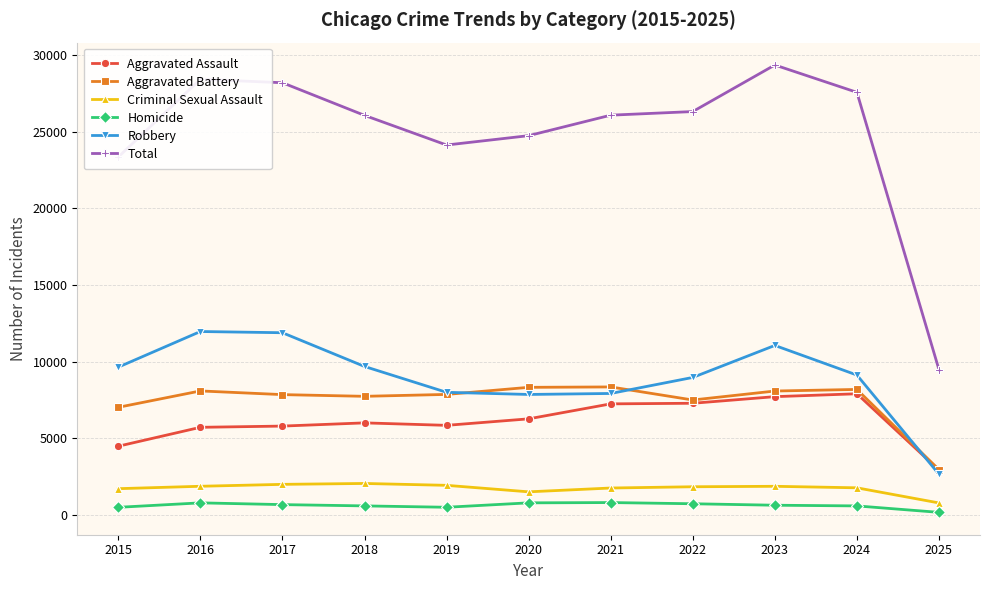

What value does the Aggravated Assault series have at 2024, to the nearest 50?

7900